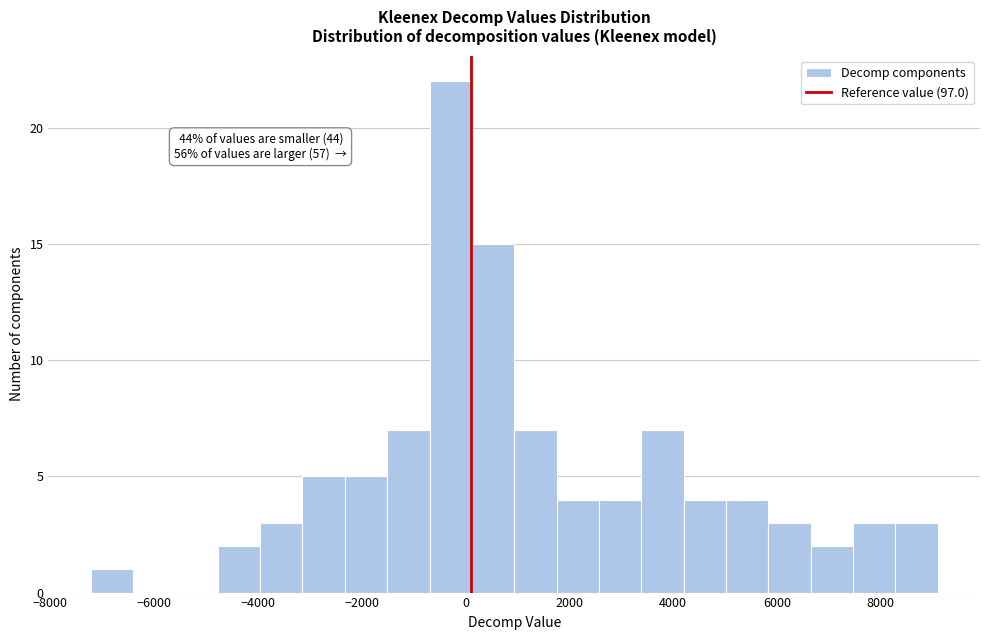

Over which range of the x-axis is the bar tallest?

-600 to 200